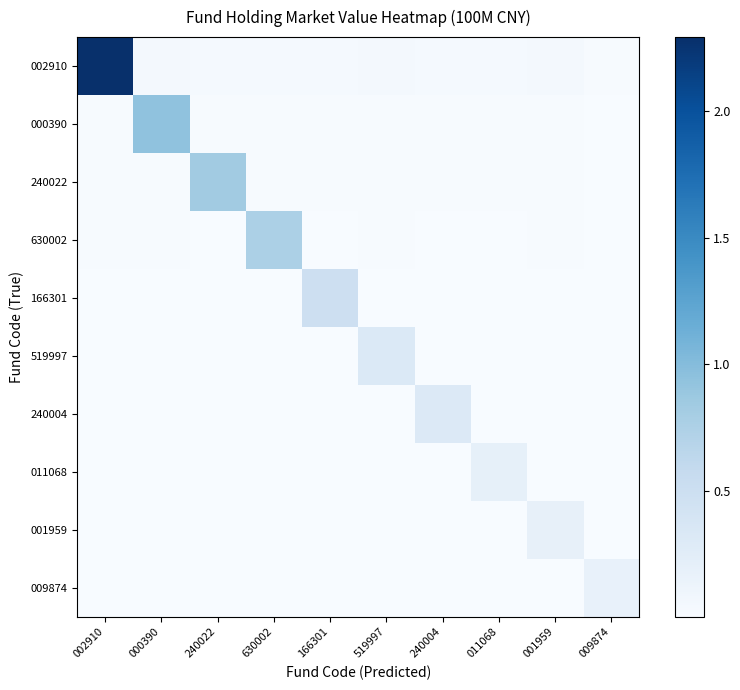

What is the difference between the highest and lowest values at 011068?

0.2